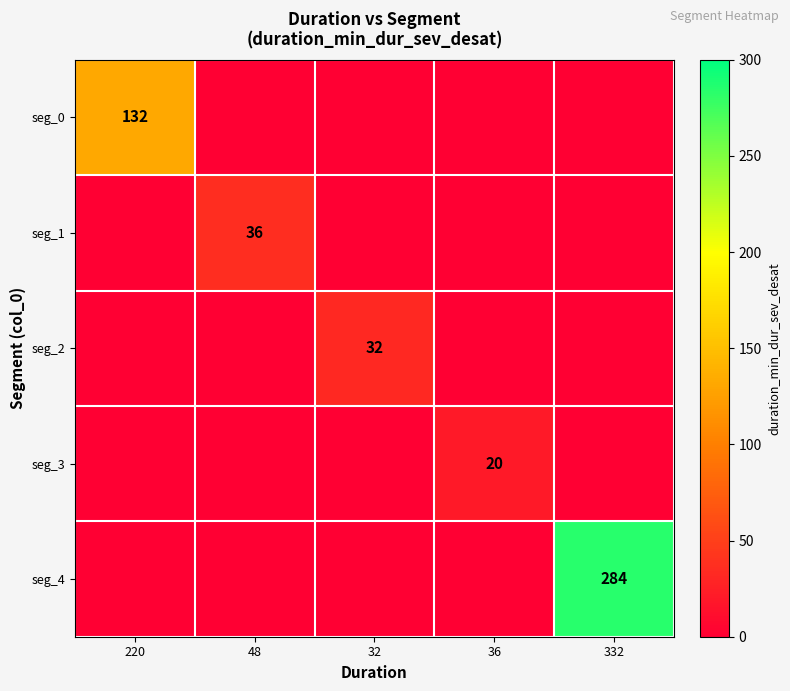

The value of seg_1 at 48 is 36. True or false?

True